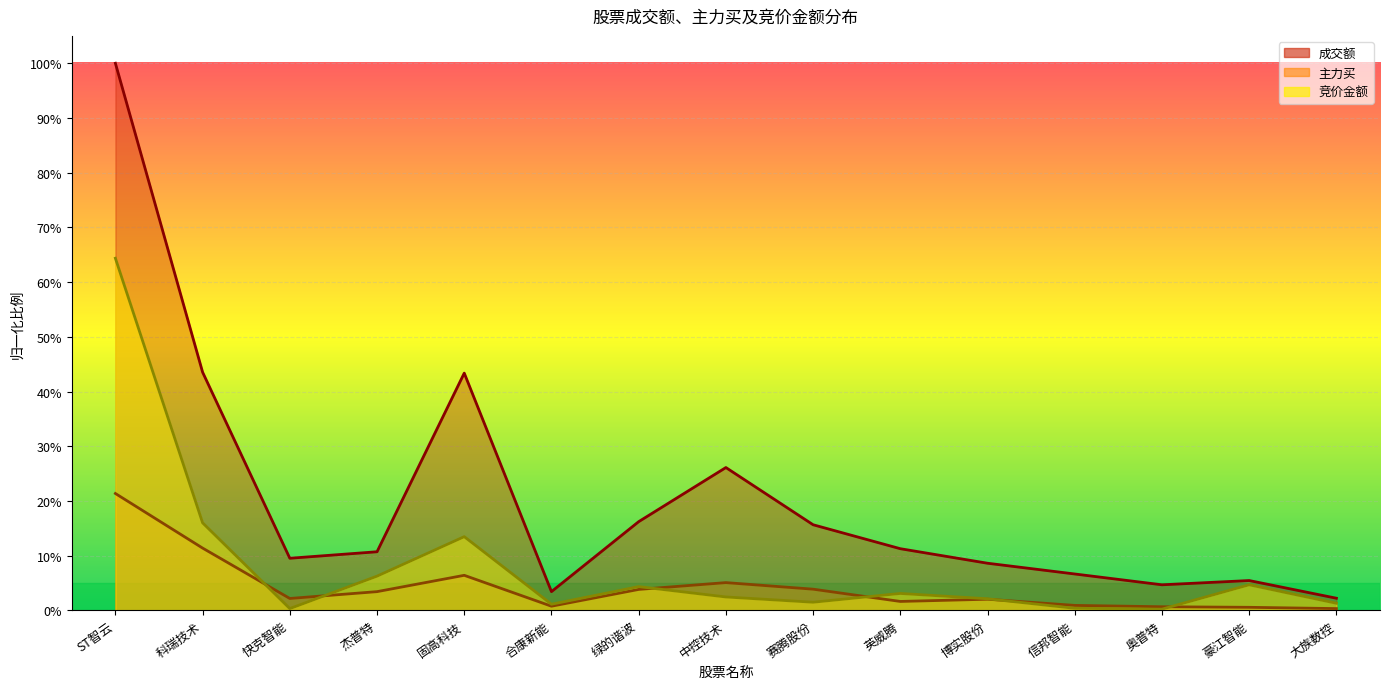

Reading left to right, what are all the values shown in this chart?

成交额: ST智云=100.0	科瑞技术=43.5	快克智能=9.5	杰普特=10.7	固高科技=43.4	合康新能=3.4	绿的谐波=16.2	中控技术=26.1	赛腾股份=15.7	英威腾=11.3	博实股份=8.6	信邦智能=6.7	奥普特=4.7	豪江智能=5.5	大族数控=2.2
主力买: ST智云=21.4	科瑞技术=11.4	快克智能=2.2	杰普特=3.4	固高科技=6.4	合康新能=0.8	绿的谐波=3.8	中控技术=5.1	赛腾股份=3.9	英威腾=1.6	博实股份=2.0	信邦智能=0.9	奥普特=0.7	豪江智能=0.6	大族数控=0.3
竞价金额: ST智云=64.4	科瑞技术=16.0	快克智能=0.3	杰普特=6.3	固高科技=13.5	合康新能=1.1	绿的谐波=4.3	中控技术=2.5	赛腾股份=1.5	英威腾=3.1	博实股份=2.1	信邦智能=0.4	奥普特=0.2	豪江智能=4.7	大族数控=1.3